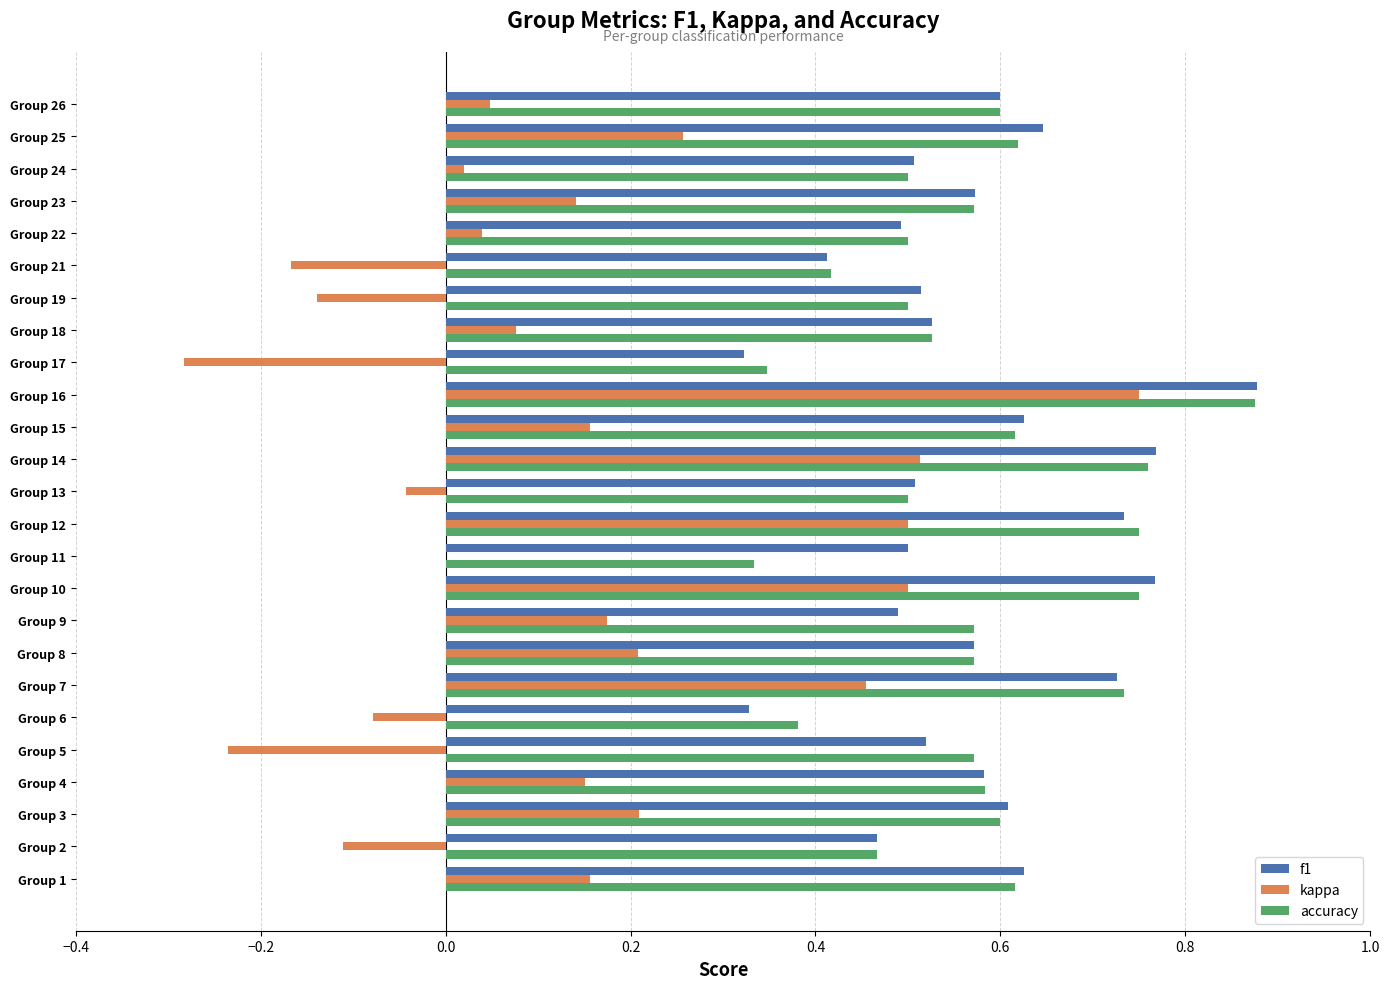

Count the number of categories in the chart.

25